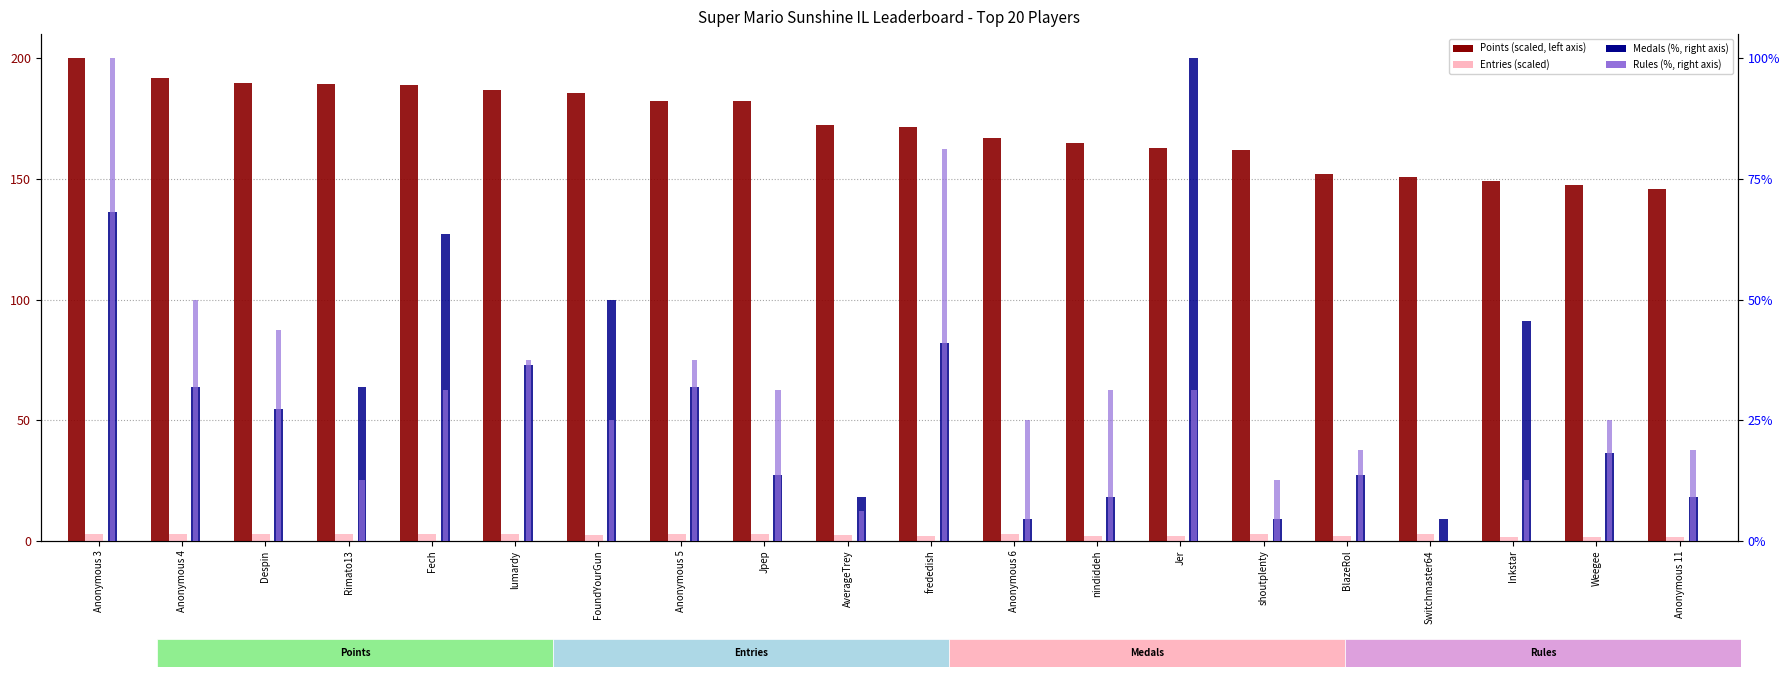

Count the number of categories in the chart.

20